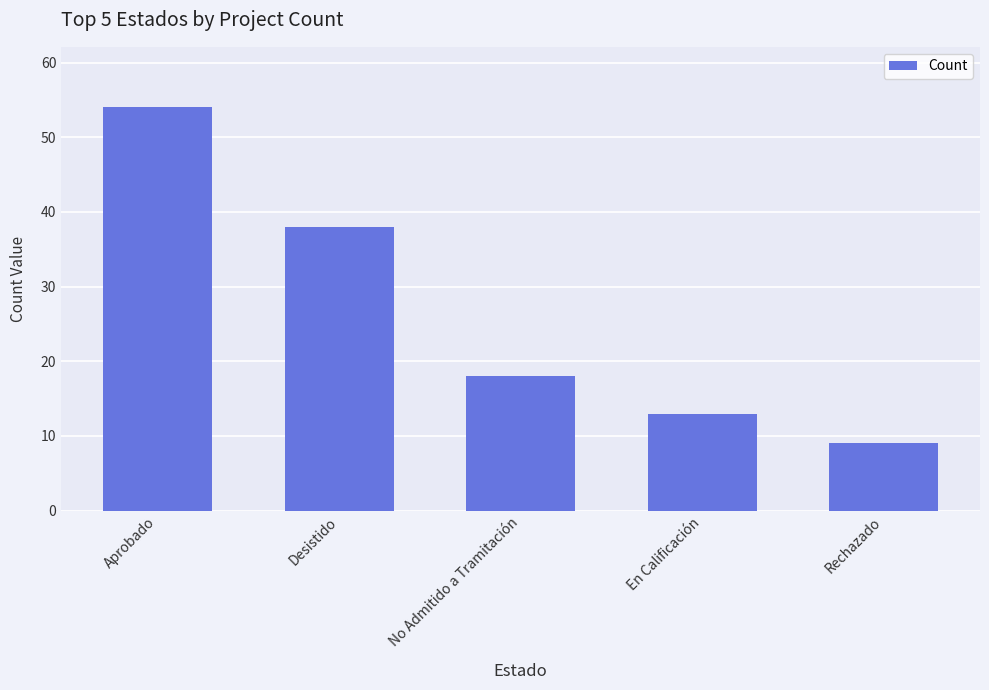

What is the difference between the maximum and minimum values?

45